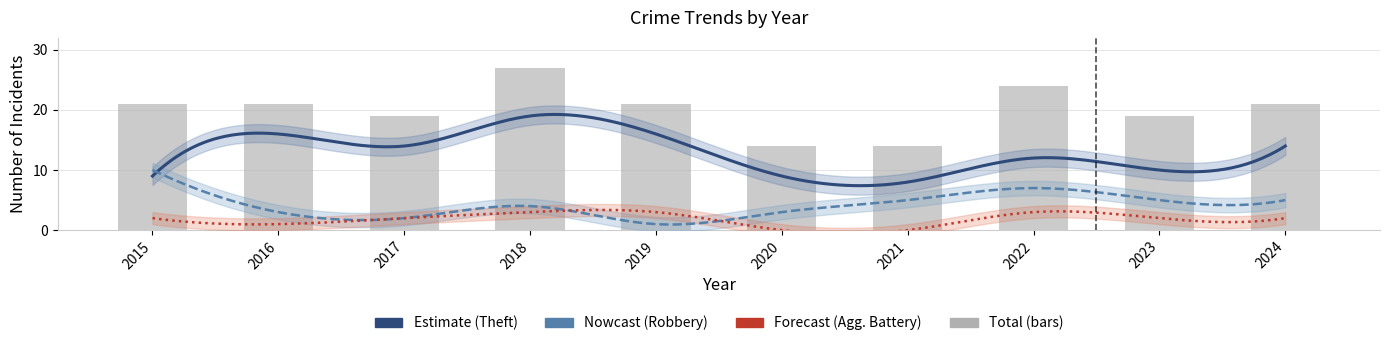

What is the sum of all Robbery values?

45